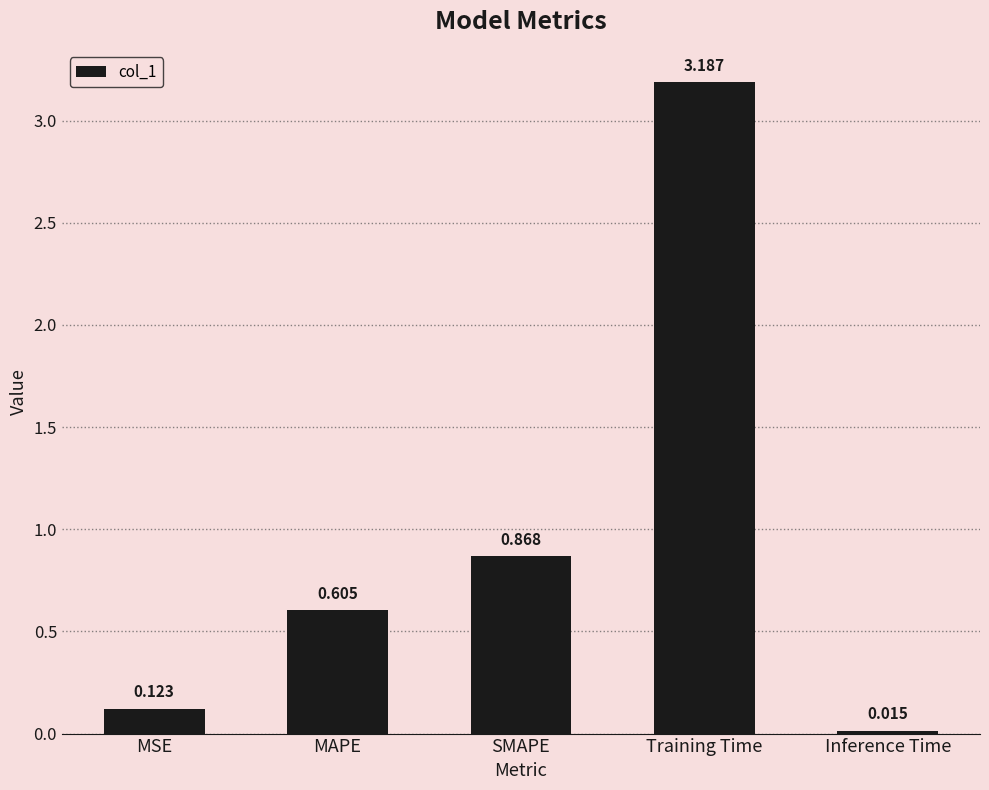

Which has a higher value, Inference Time or Training Time?

Training Time